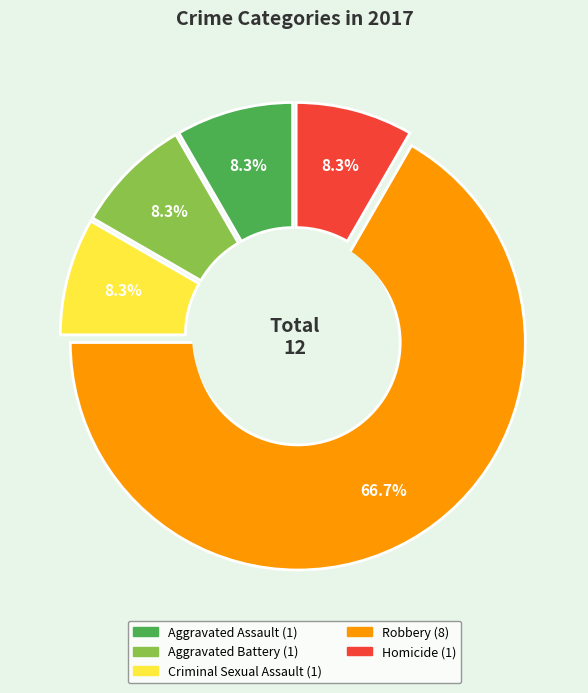

The Aggravated Battery slice represents 8% of the pie. True or false?

True